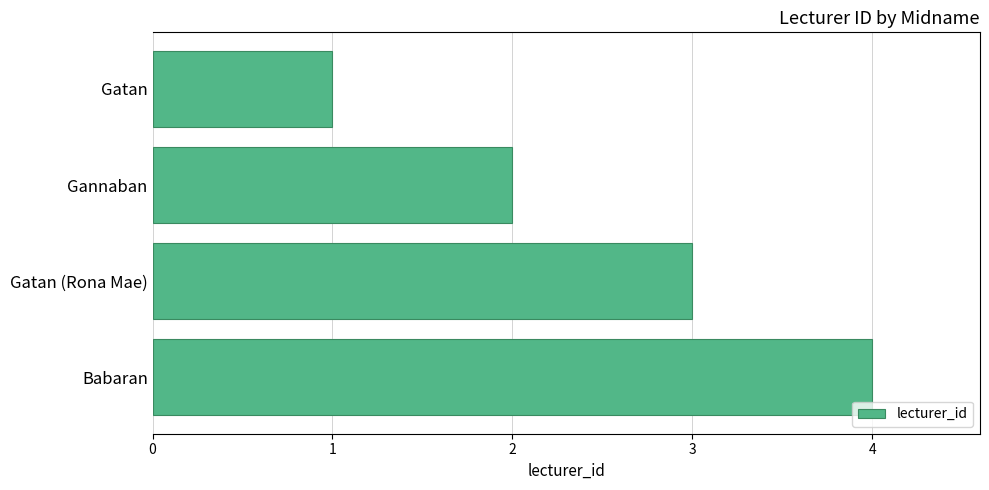

What is the change in value from Gannaban to Babaran?

+2